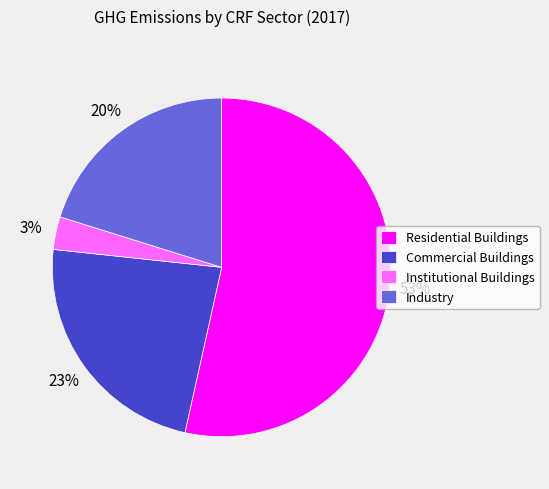

Rank the categories by value from lowest to highest.

Institutional Buildings, Industry, Commercial Buildings, Residential Buildings